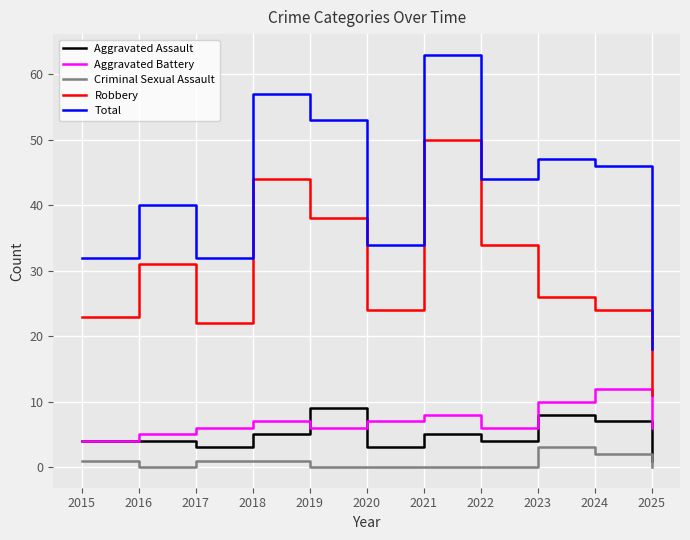

True or false: Criminal Sexual Assault has a value of 3 at 2023.

True